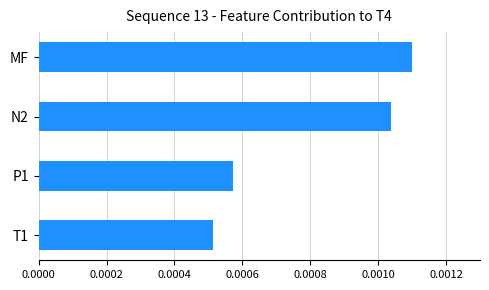

At which label is the value closest to 0?

T1